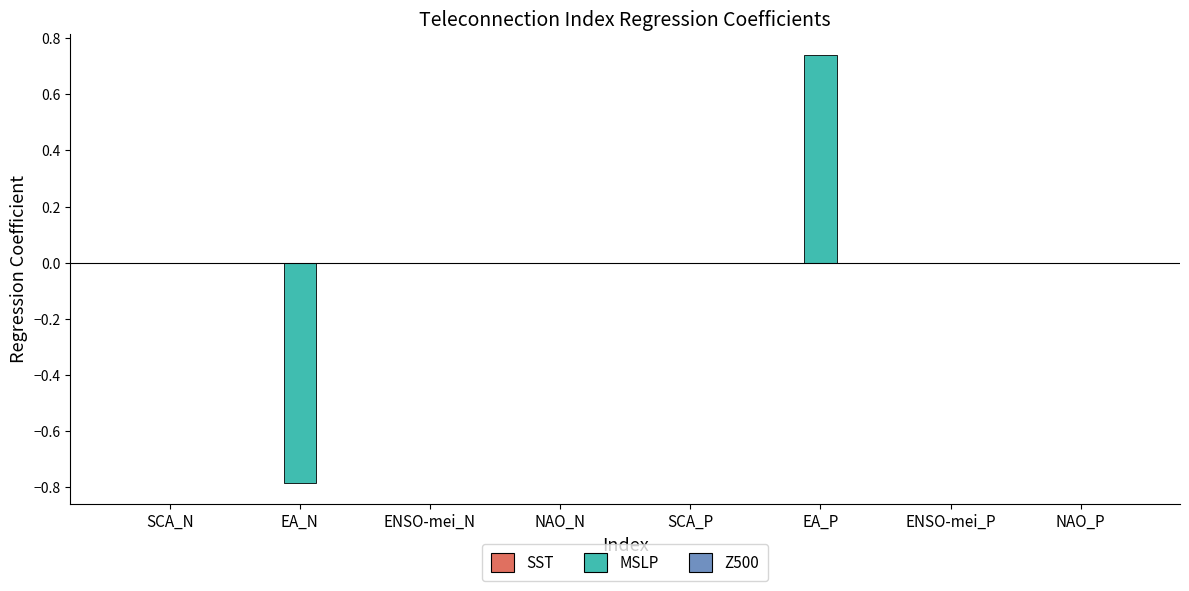

True or false: the data shows -0.7 at ENSO-mei_N.

False